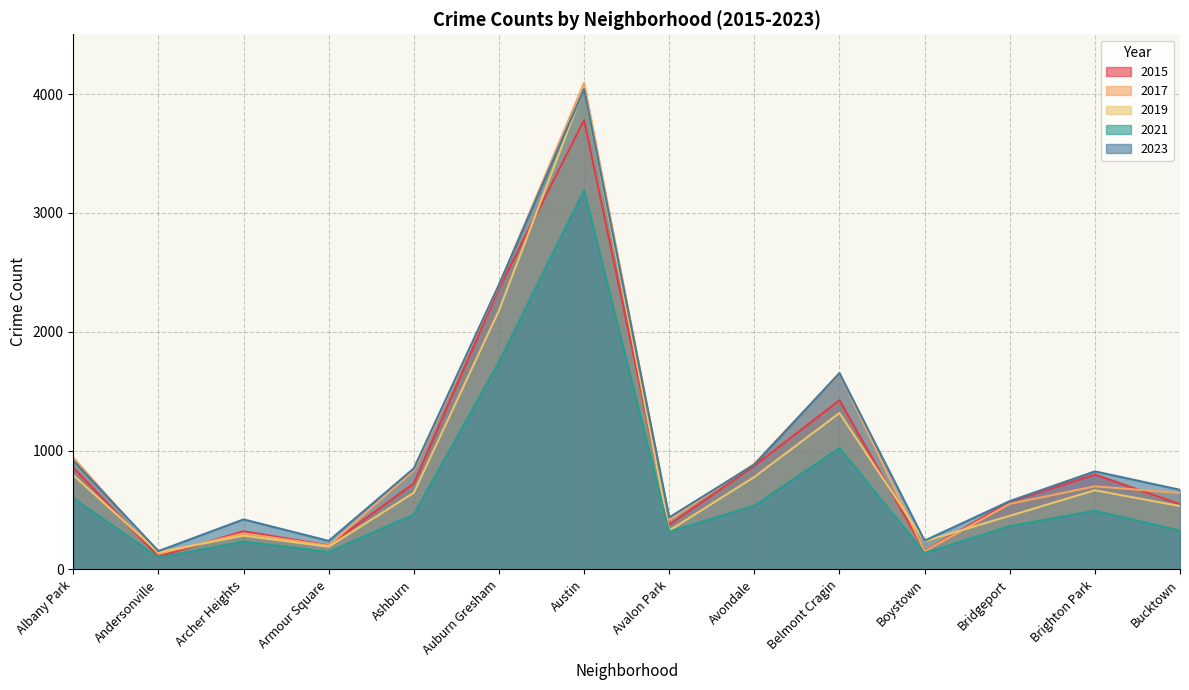

At which category does the chart reach its minimum across all series?

Andersonville